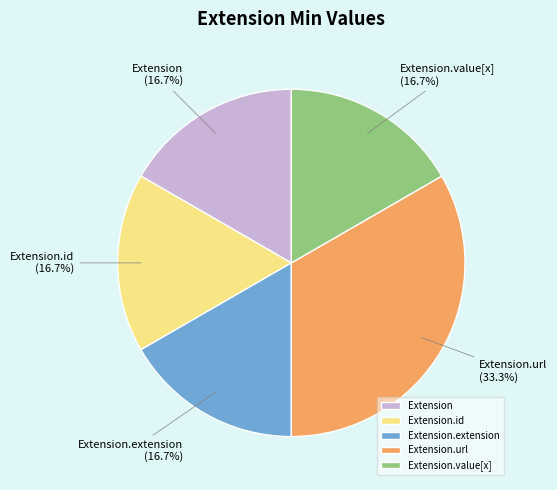

Is there any slice that represents more than half of the pie?

No